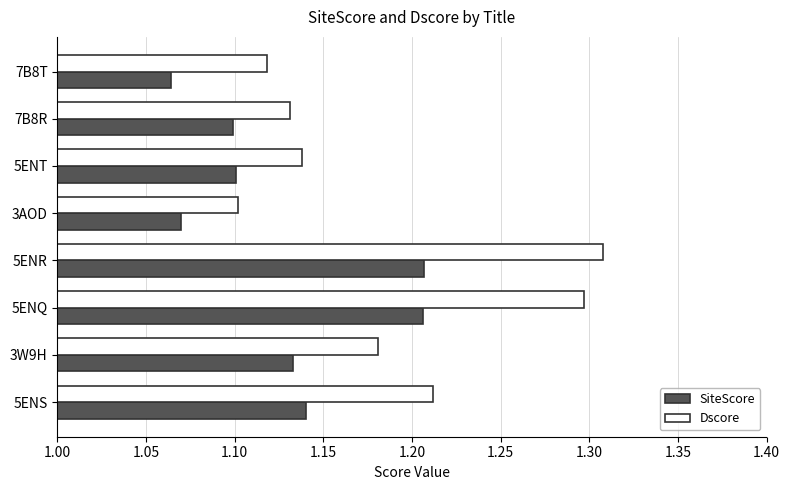

How many SiteScore values are between 1 and 2?

8